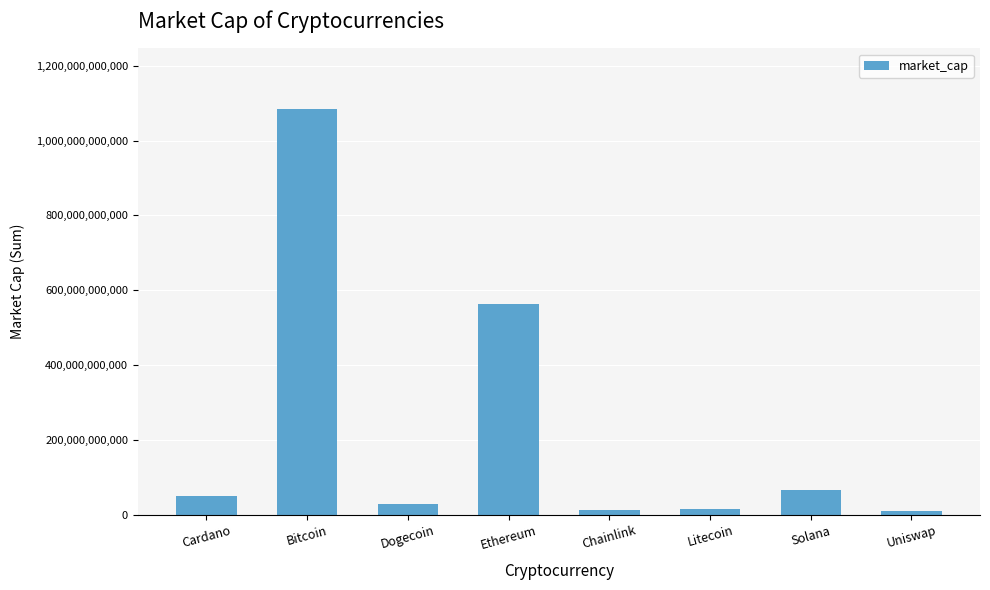

What is the maximum value shown in the chart?

1083618564157